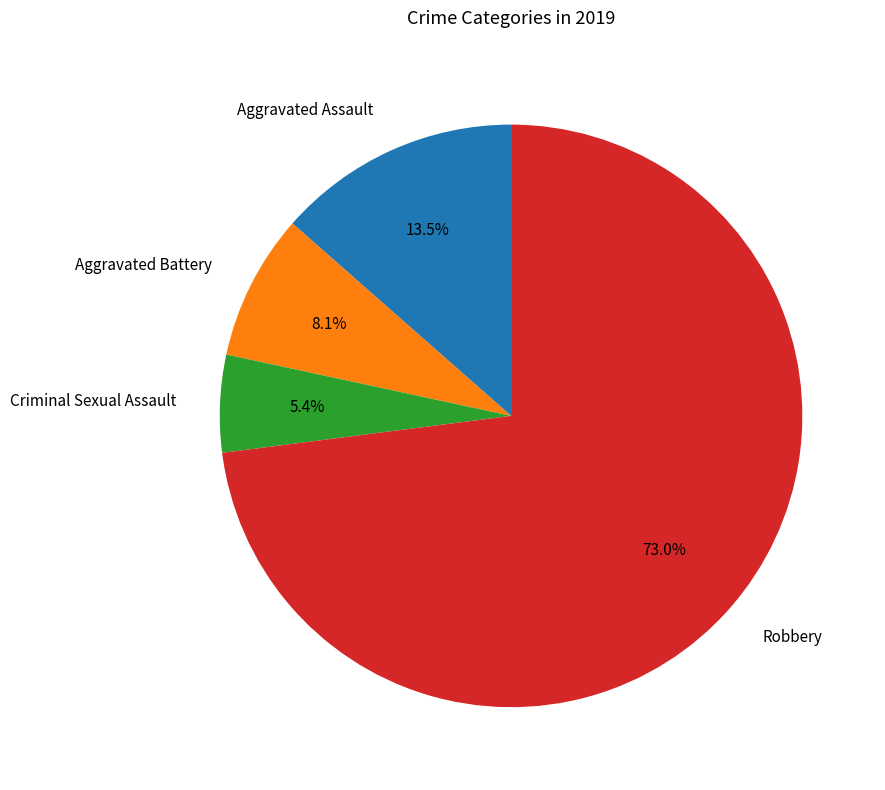

To the nearest percent, what is the combined percentage of Aggravated Assault and Aggravated Battery?

22%